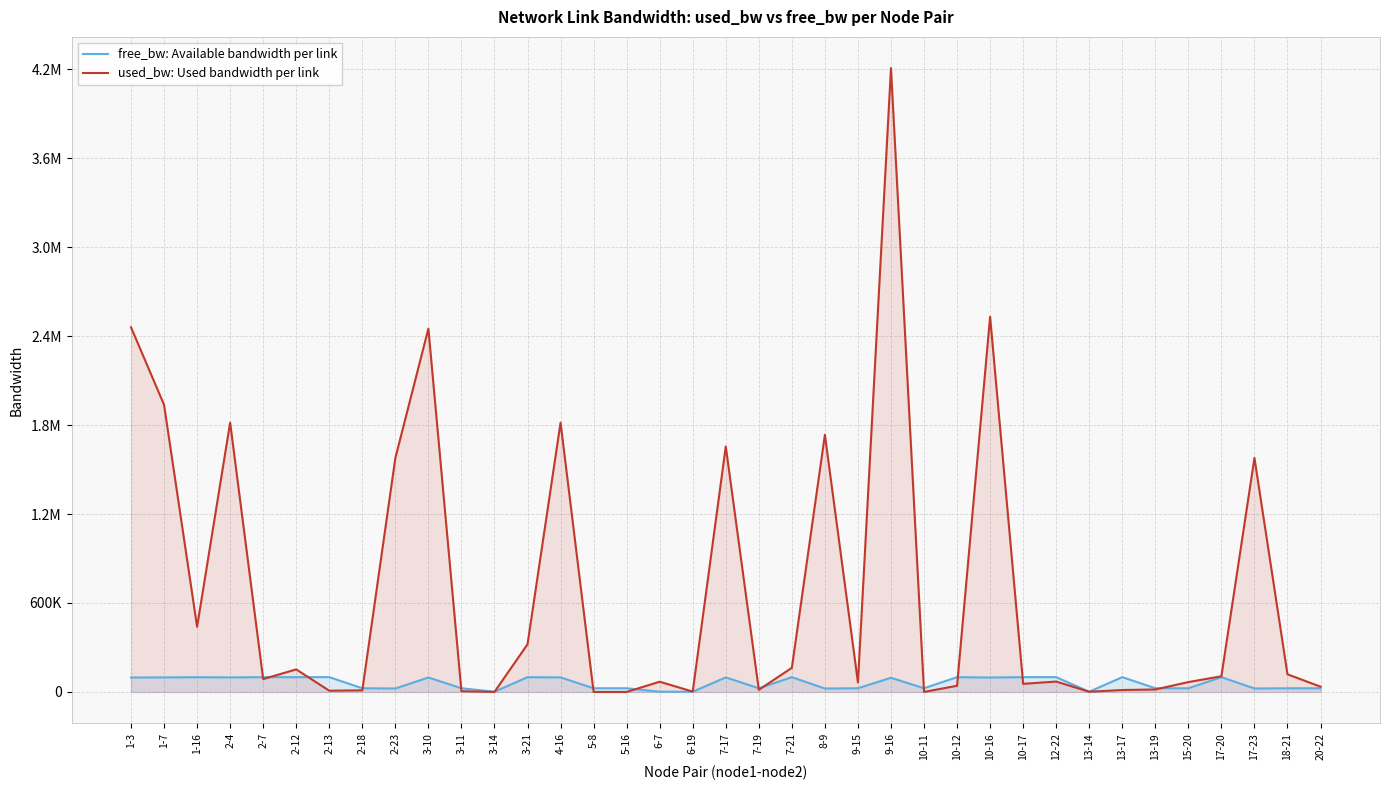

Does the chart have visible grid lines?

Yes